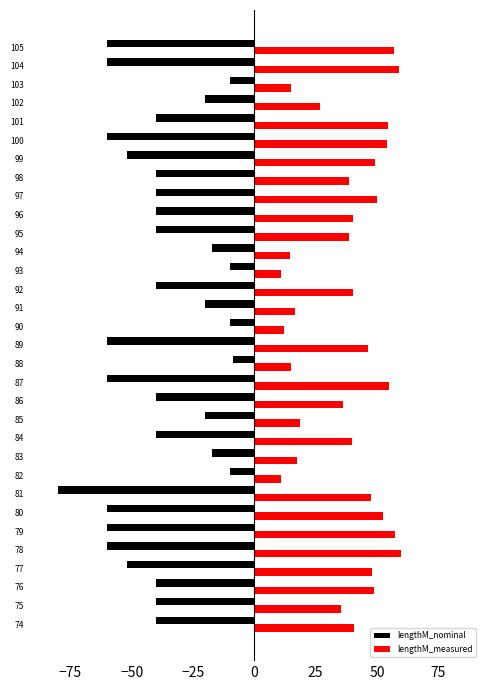

What is the difference between the second highest and minimum values in the lengthM_nominal series?

70.0